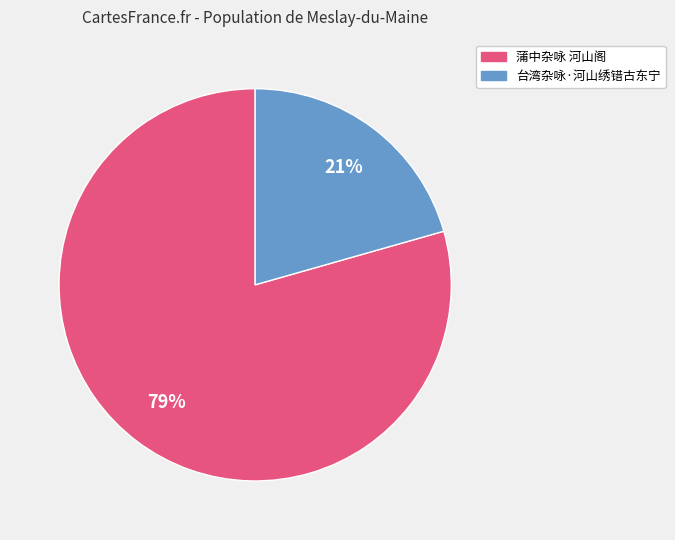

Is there any slice that represents more than half of the pie?

Yes